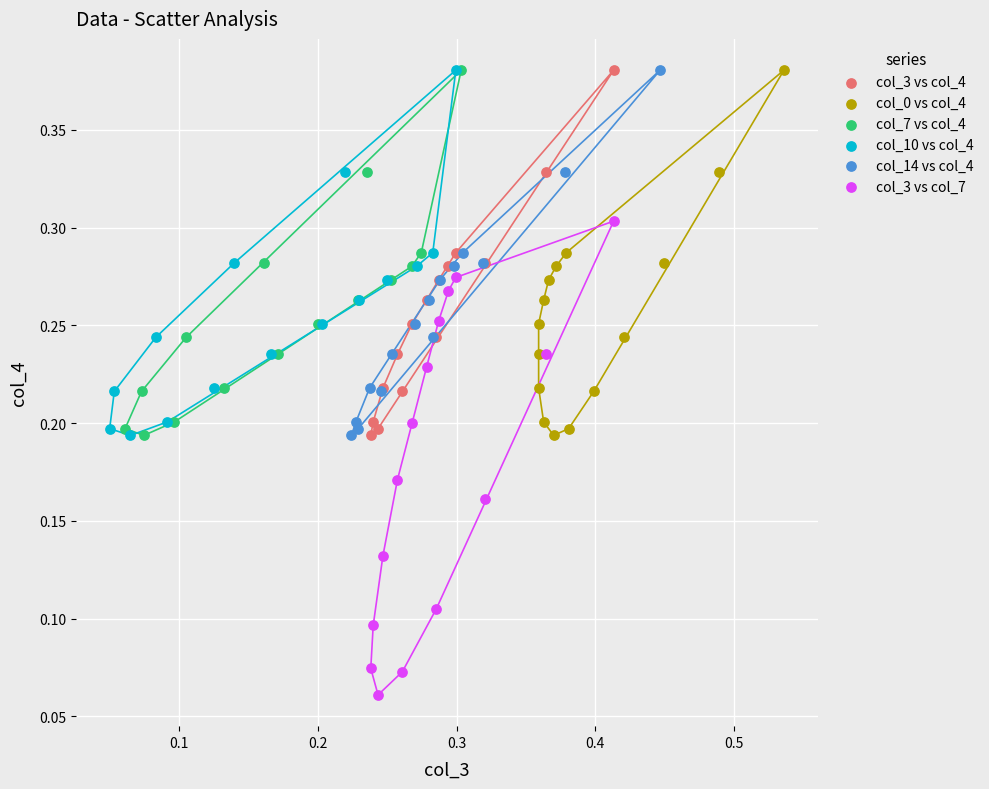

Which series contains the lowest Y value?

col_3 vs col_7